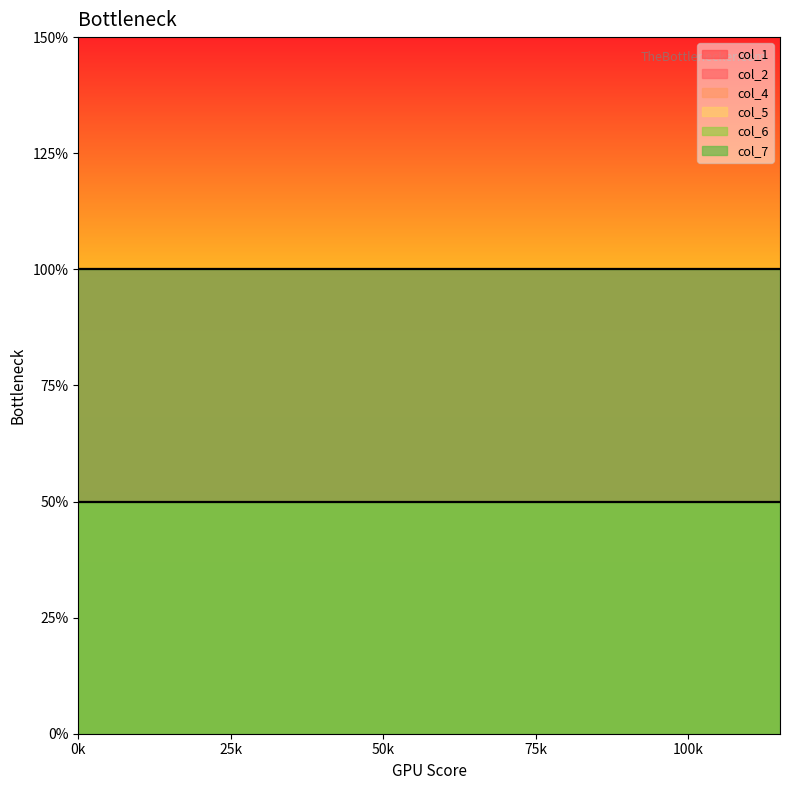

Which series changed the most between 5 and 20?

col_1